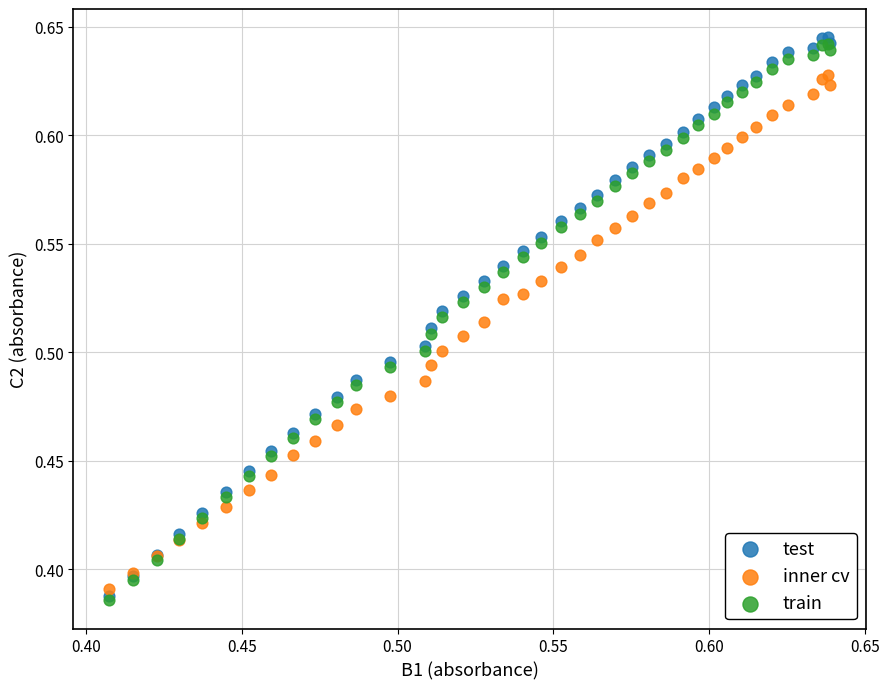

What are all the series names shown in the legend?

test, inner cv, train